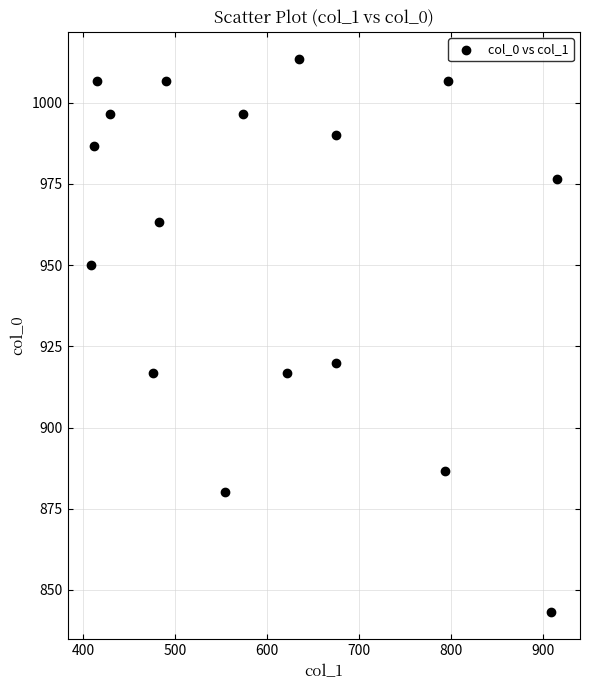

What is the range of Y values (max minus min)?

170.0